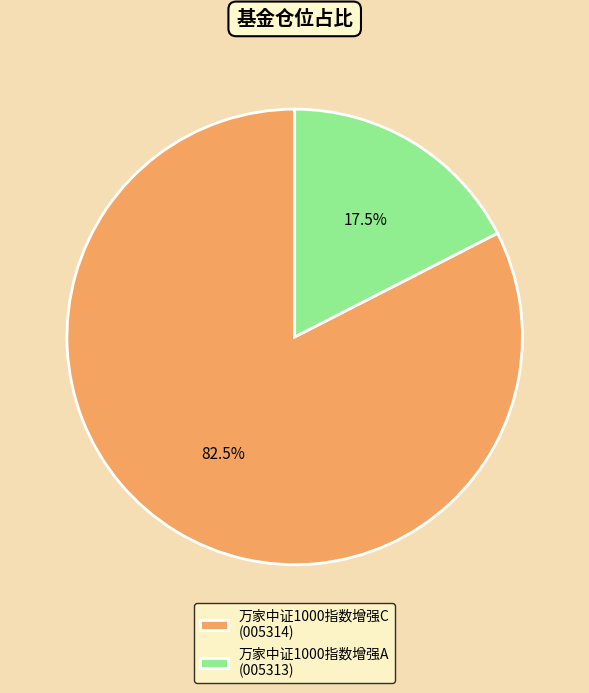

Do 万家中证1000指数增强A and 万家中证1000指数增强C together represent more than half of the pie?

Yes